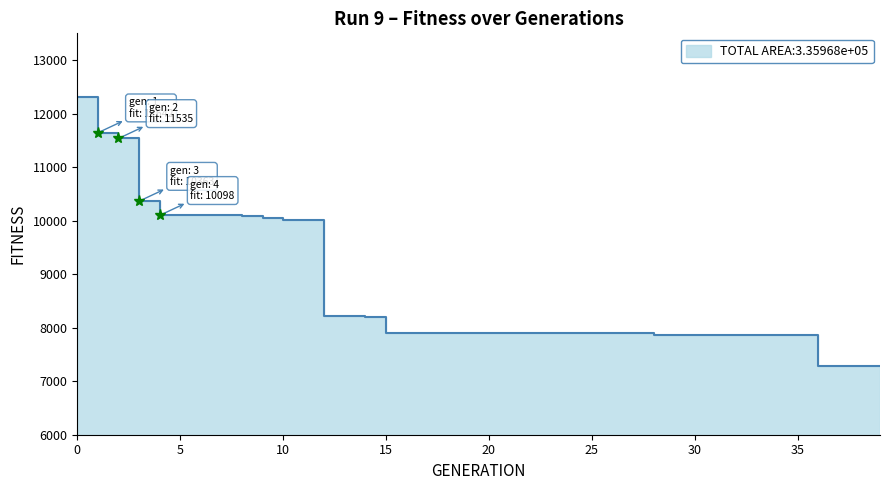

What is the difference between the maximum and minimum values?

5025